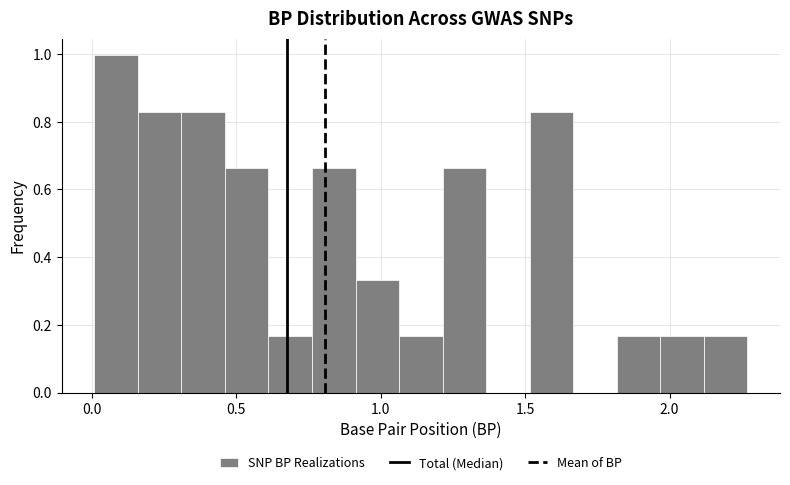

Read against the x-axis, roughly where is the centre of the tallest bar?

0.10